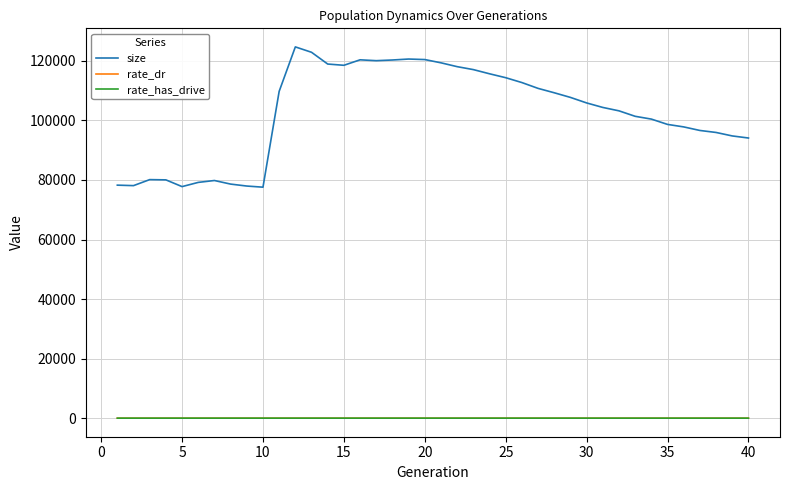

What is the maximum value shown in the chart?

124690.0